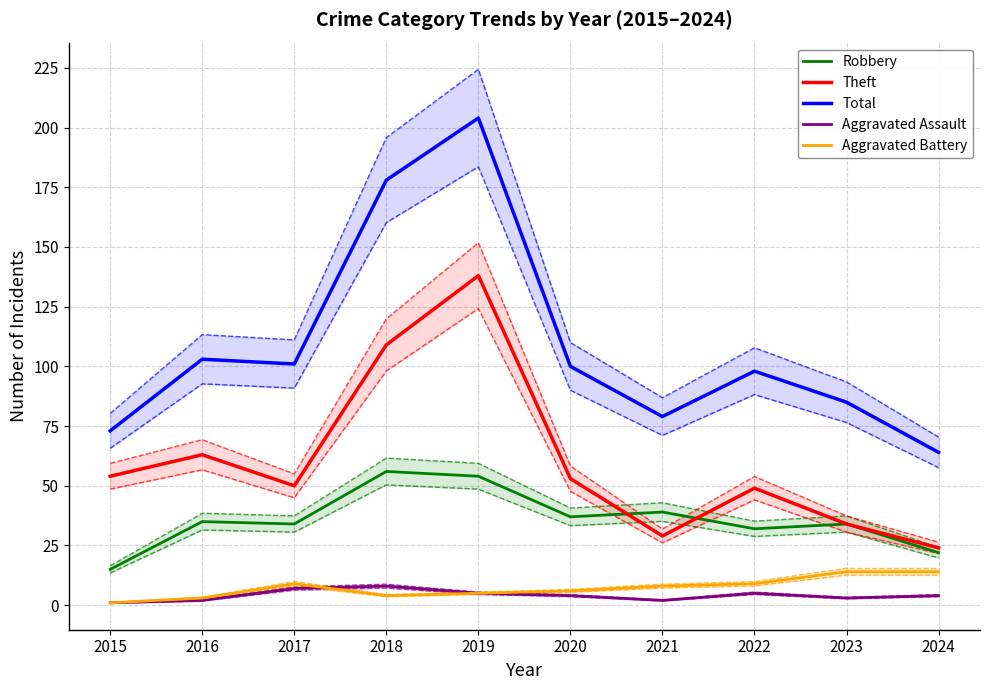

At 2018, list the series in order from smallest to largest.

Aggravated Battery, Aggravated Assault, Robbery, Theft, Total